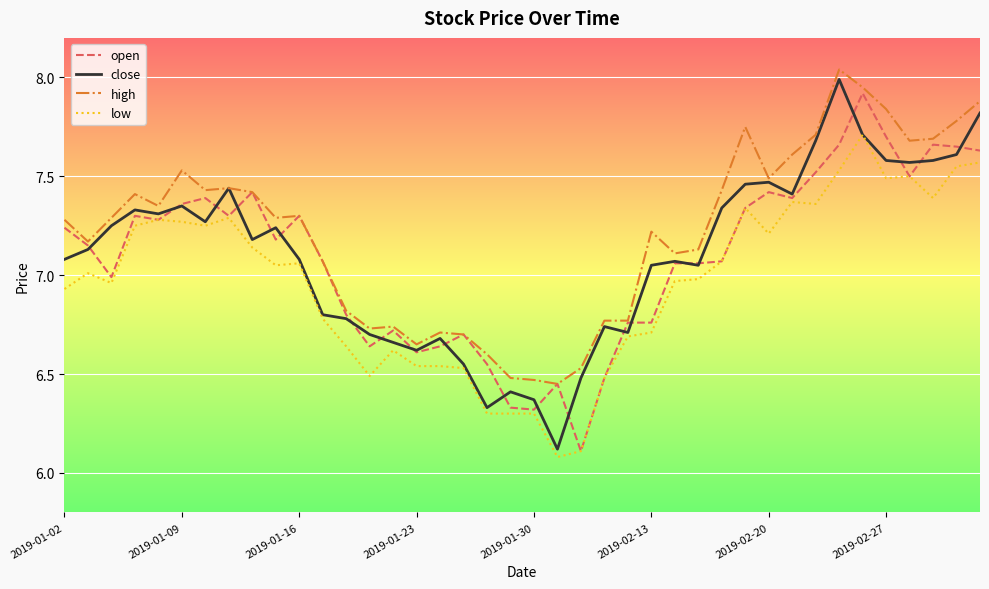

Which series has the widest spread of values?

close